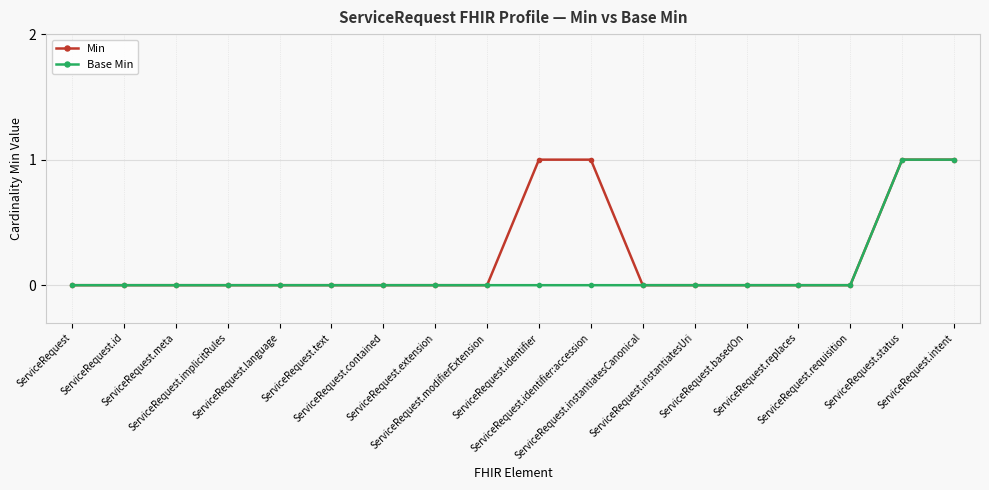

What is the difference between the maximum and second lowest values in the Base Min series?

1